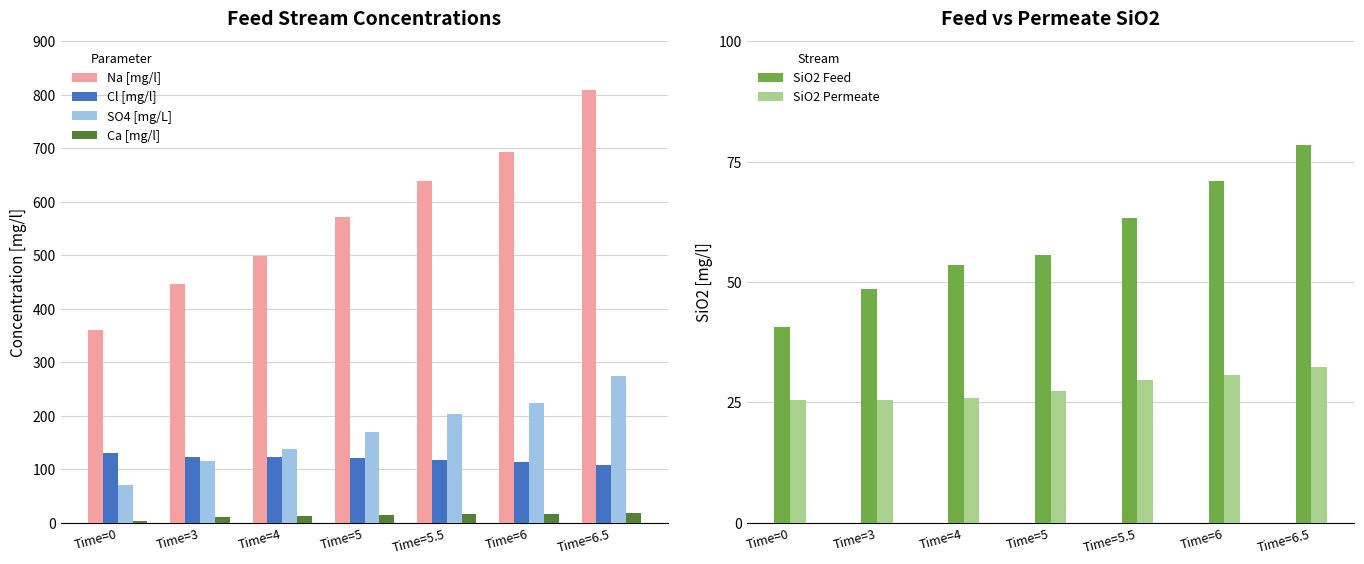

Does the chart contain stacked bars?

No